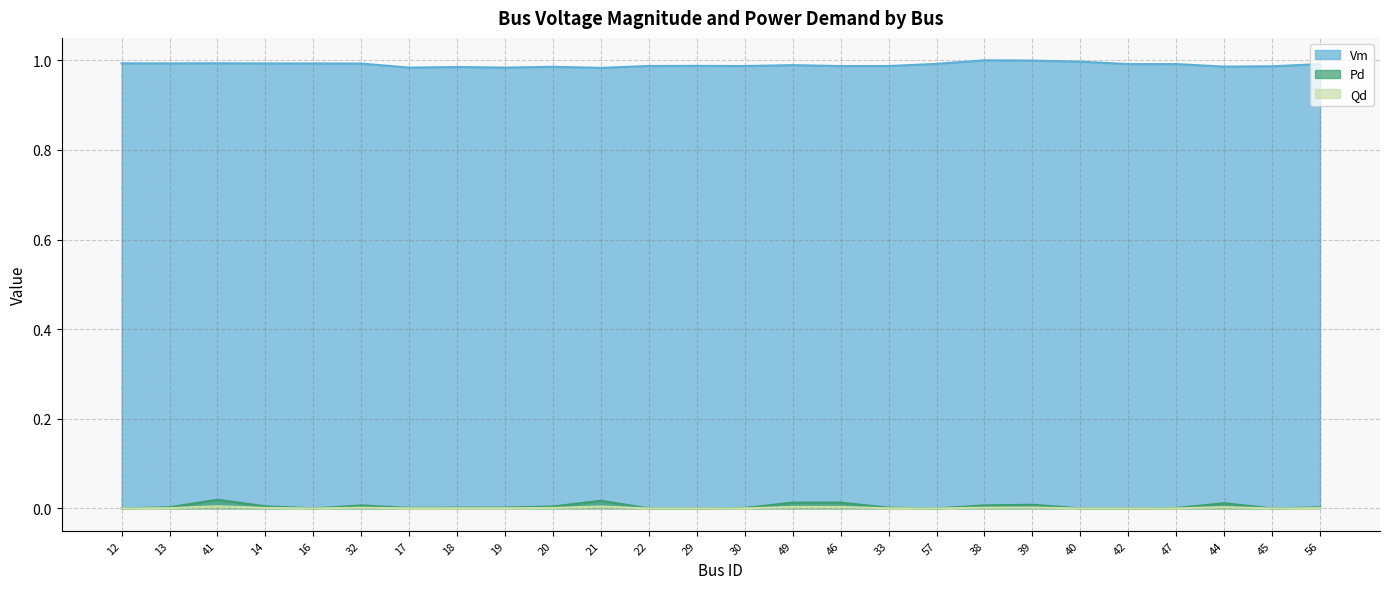

Is the value of Vm at 17 greater than the value of Pd at 44?

Yes